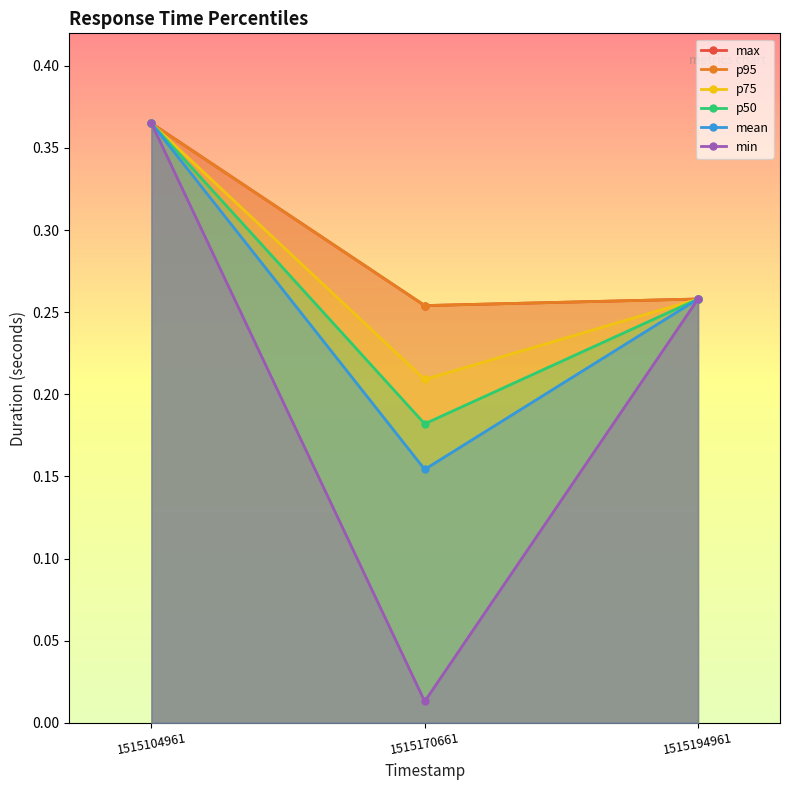

What are all the series names shown in the legend?

max, p95, p75, p50, mean, min